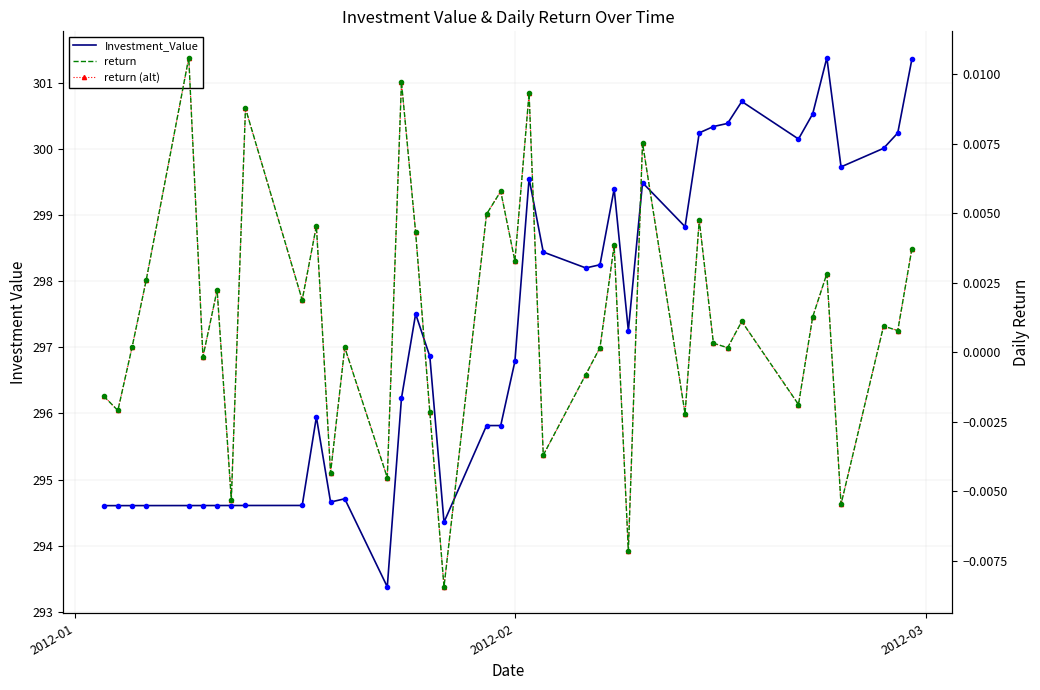

True or false: return and Investment_Value cross at least once.

False